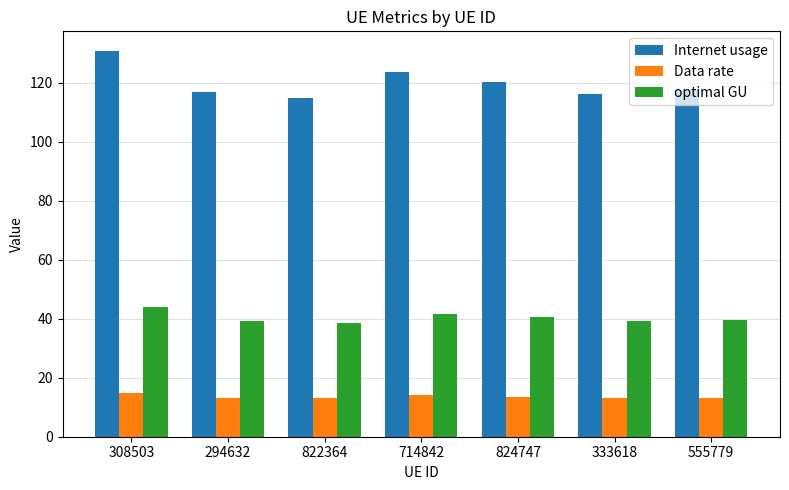

List the series in order of their peak value, lowest first.

Data rate, optimal GU, Internet usage